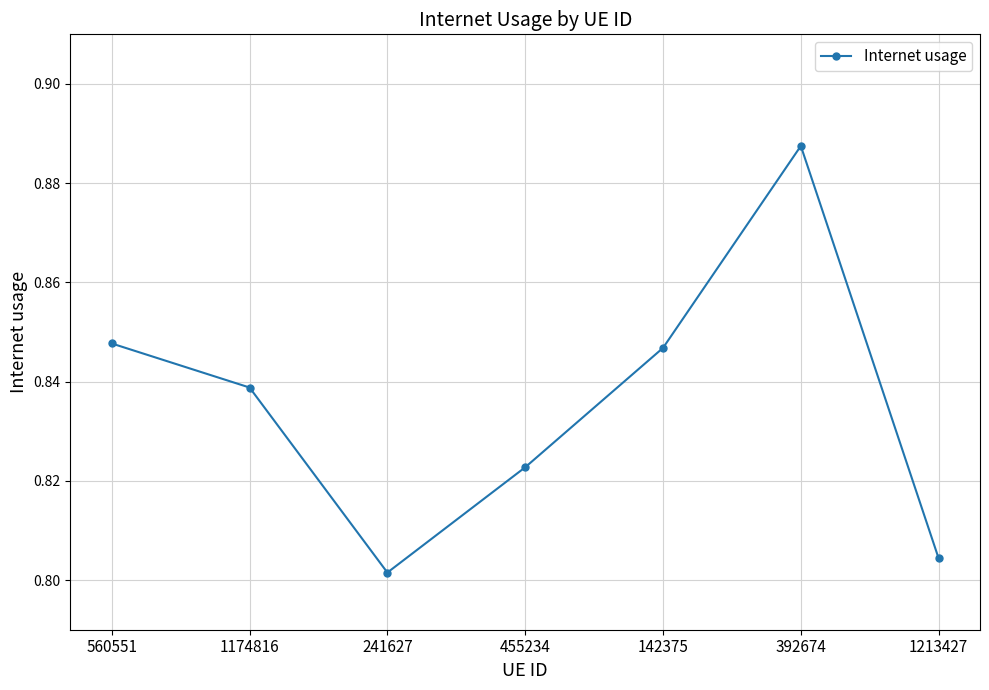

The value at 392674 is 0.5. True or false?

False